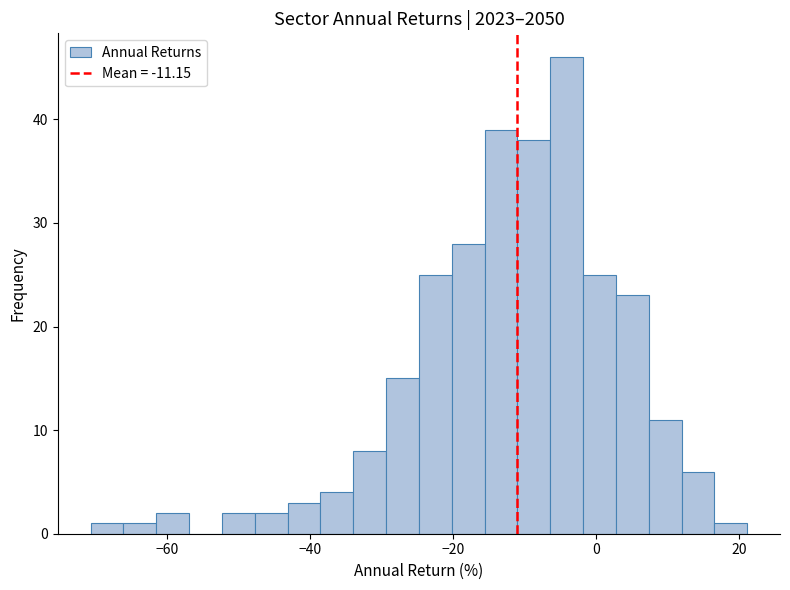

Around what value on the x-axis is the tallest bar? Give the approximate position of its centre, as read against the axis.

-4